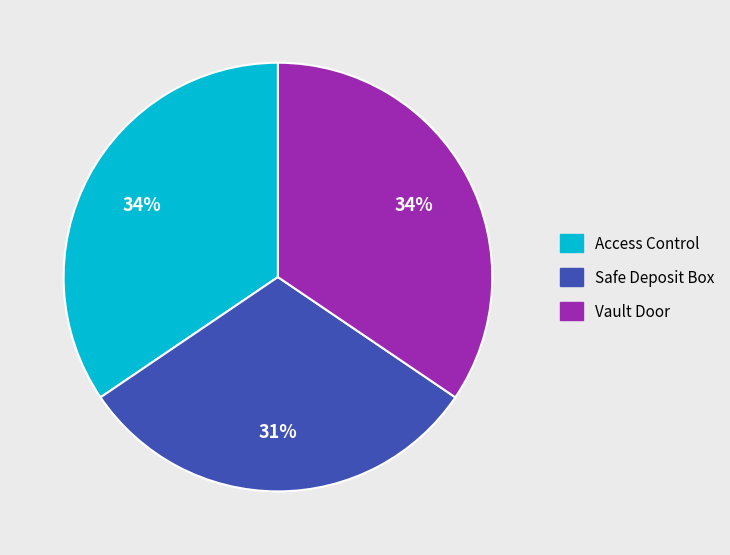

What percentage is the Vault Door slice, to the nearest percent?

34%